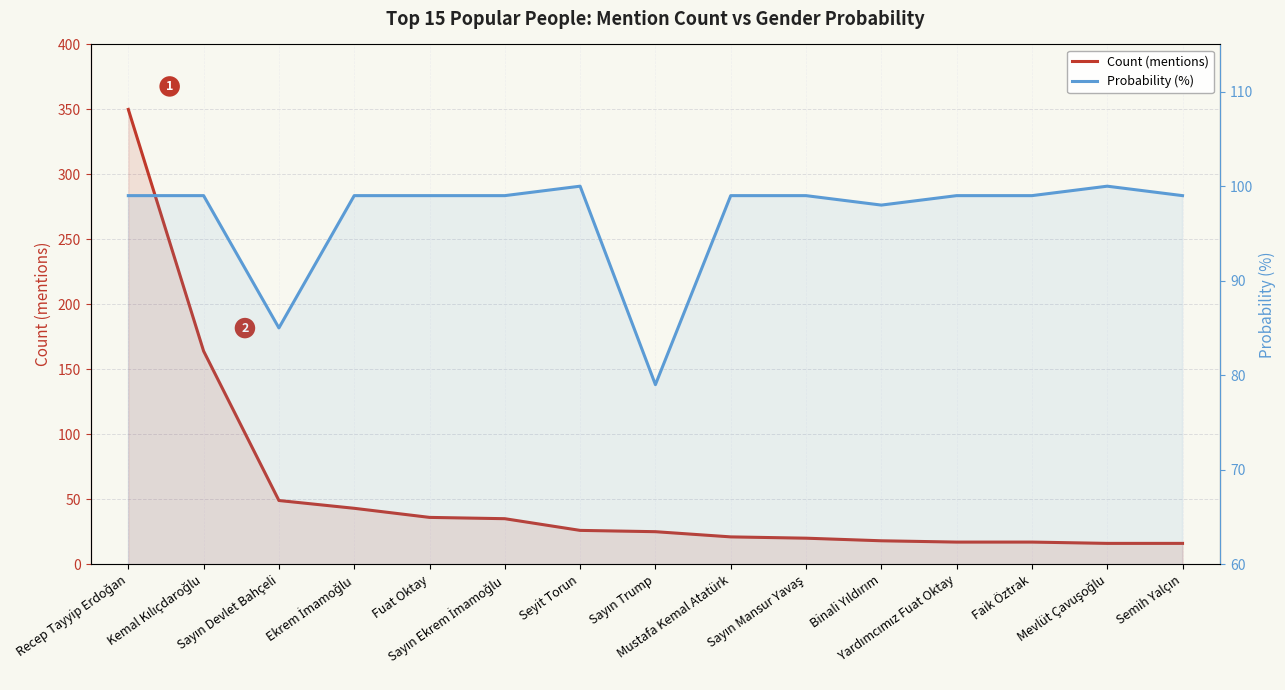

Reading left to right, transcribe all the data shown in this chart.

Count (mentions): Recep Tayyip Erdoğan=350	Kemal Kılıçdaroğlu=164	Sayın Devlet Bahçeli=49	Ekrem İmamoğlu=43	Fuat Oktay=36	Sayın Ekrem İmamoğlu=35	Seyit Torun=26	Sayın Trump=25	Mustafa Kemal Atatürk=21	Sayın Mansur Yavaş=20	Binali Yıldırım=18	Yardımcımız Fuat Oktay=17	Faik Öztrak=17	Mevlüt Çavuşoğlu=16	Semih Yalçın=16
Probability (%): Recep Tayyip Erdoğan=99	Kemal Kılıçdaroğlu=99	Sayın Devlet Bahçeli=85	Ekrem İmamoğlu=99	Fuat Oktay=99	Sayın Ekrem İmamoğlu=99	Seyit Torun=100	Sayın Trump=79	Mustafa Kemal Atatürk=99	Sayın Mansur Yavaş=99	Binali Yıldırım=98	Yardımcımız Fuat Oktay=99	Faik Öztrak=99	Mevlüt Çavuşoğlu=100	Semih Yalçın=99